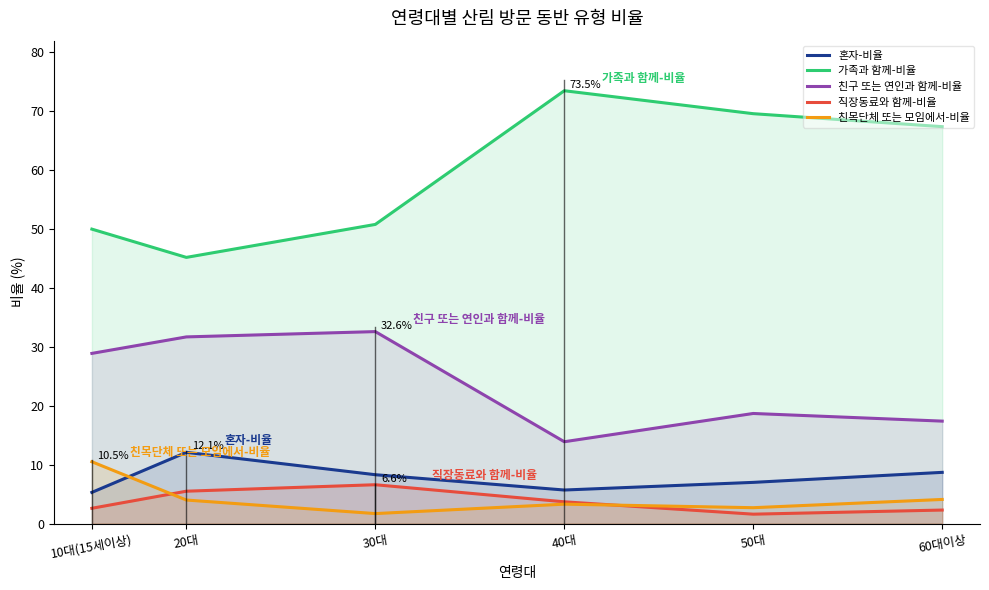

Which series changed the most between 30대 and 50대?

가족과 함께-비율